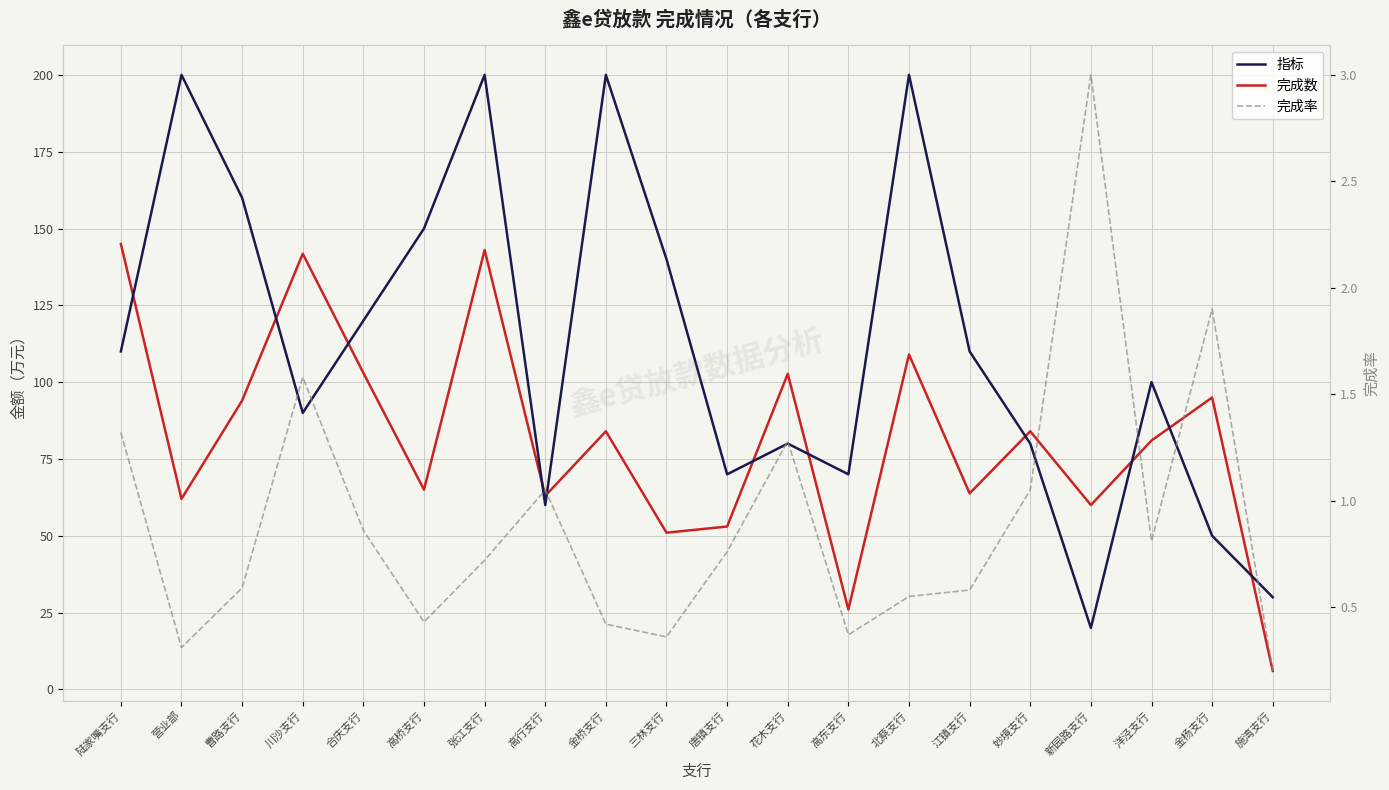

List the labels in order of 完成数 value, largest first.

陆家嘴支行, 张江支行, 川沙支行, 北蔡支行, 合庆支行, 花木支行, 金杨支行, 曹路支行, 金桥支行, 妙境支行, 洋泾支行, 高桥支行, 江镇支行, 高行支行, 营业部, 新园路支行, 唐镇支行, 三林支行, 高东支行, 施湾支行